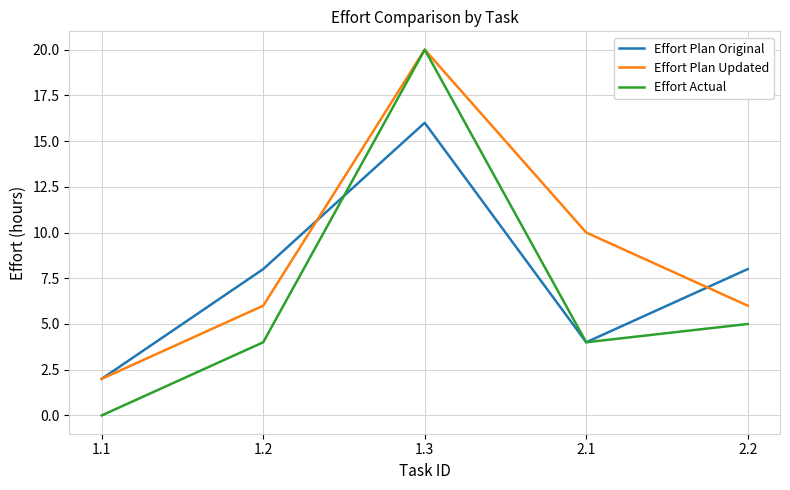

Reading left to right, extract all data points from this chart.

Effort Plan Original: 2	8	16	4	8
Effort Plan Updated: 2	6	20	10	6
Effort Actual: 0	4	20	4	5